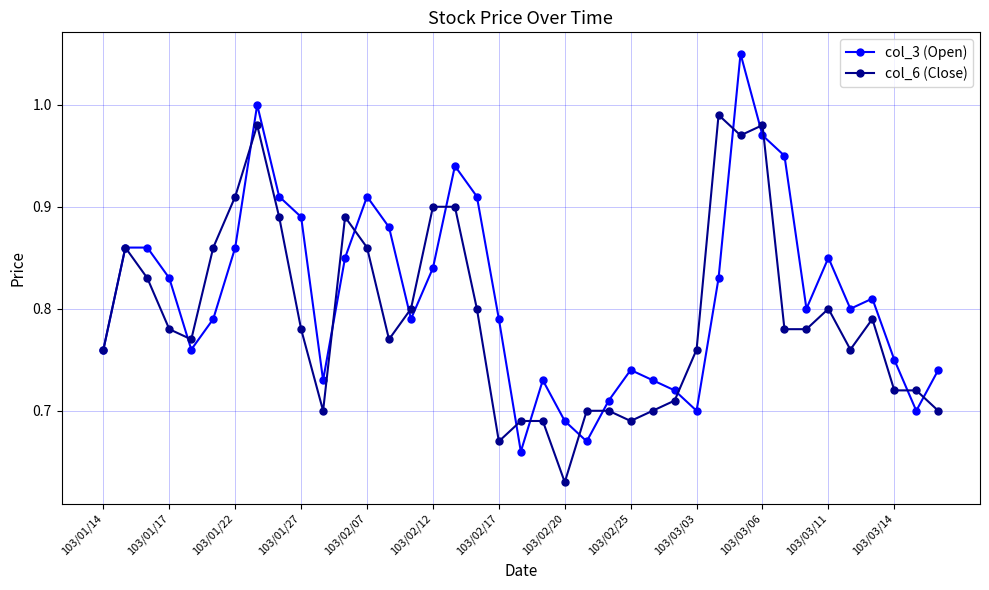

Which series has the largest range (max minus min)?

col_3 (Open)